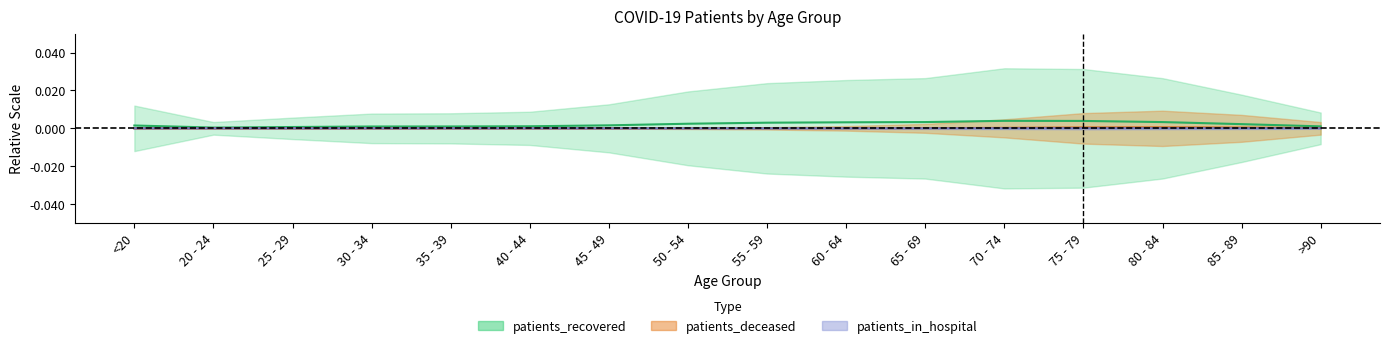

What position from the left is 20 - 24?

2